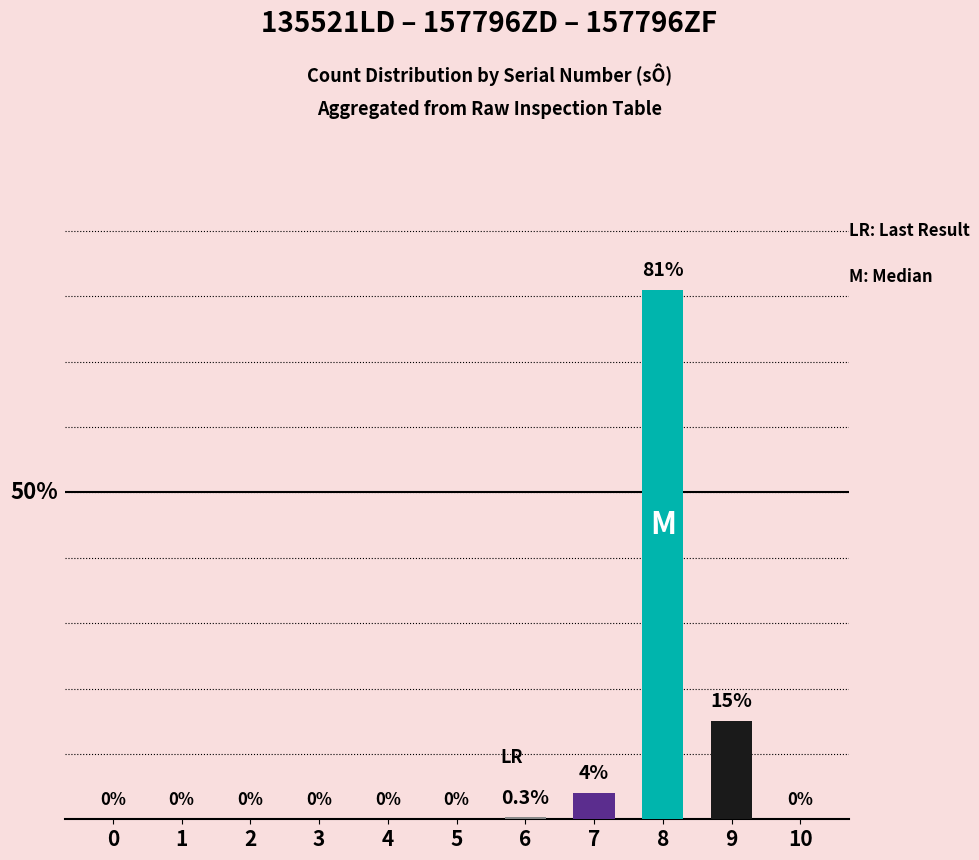

At which label is the value closest to 40?

9